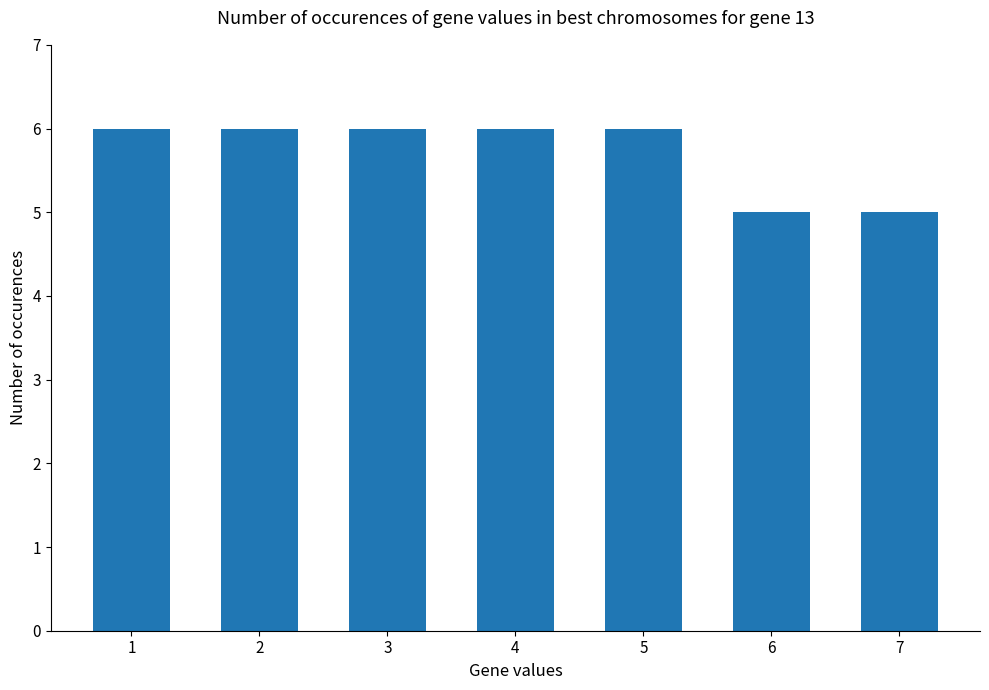

How many distinct data groups are displayed?

1